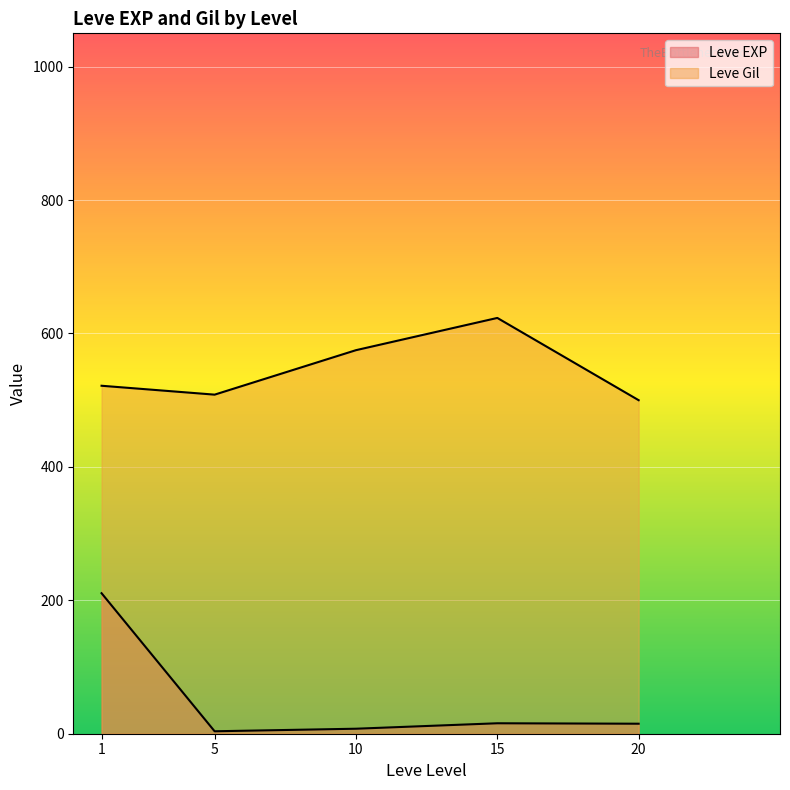

Where is the first local maximum for Leve EXP?

1